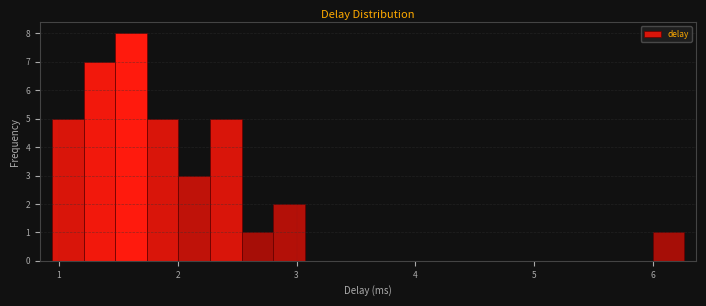

Read against the x-axis, roughly where is the centre of the tallest bar?

1.6